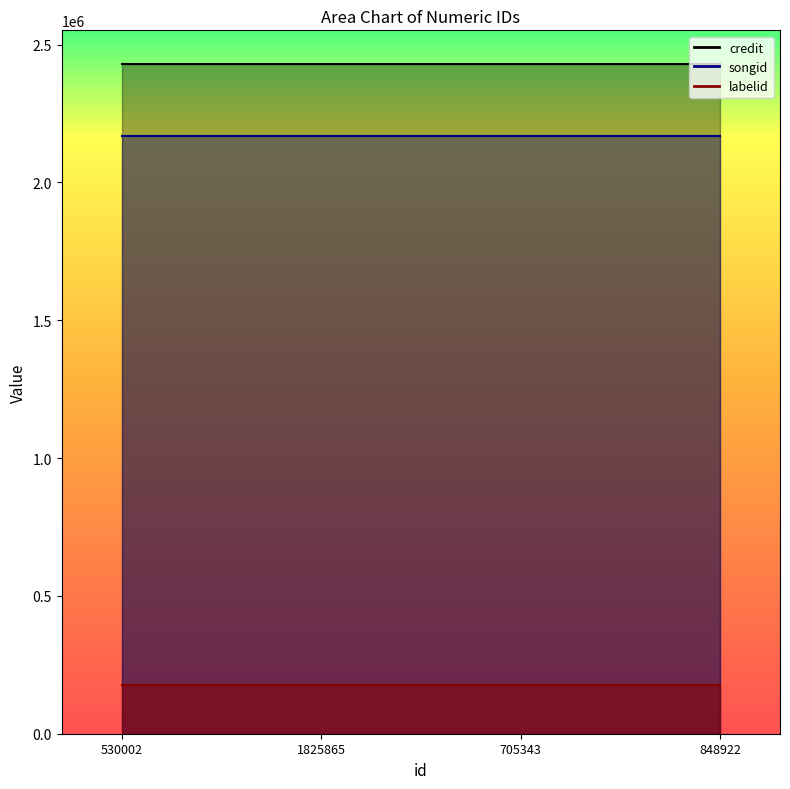

Between 530002 and 1825865, which is larger?

530002